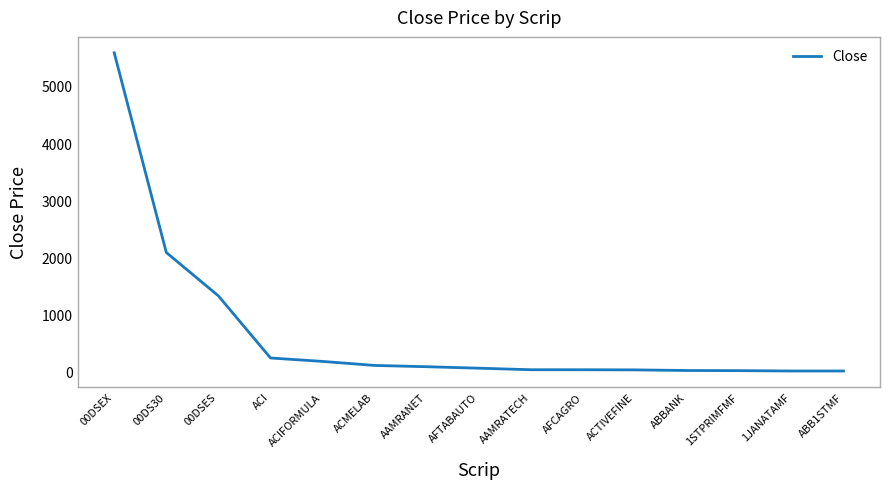

Between ACTIVEFINE and ACMELAB, which is larger?

ACMELAB